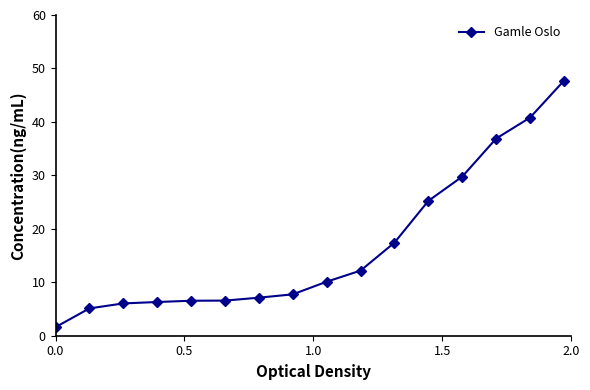

What is the smallest value displayed?

1.6